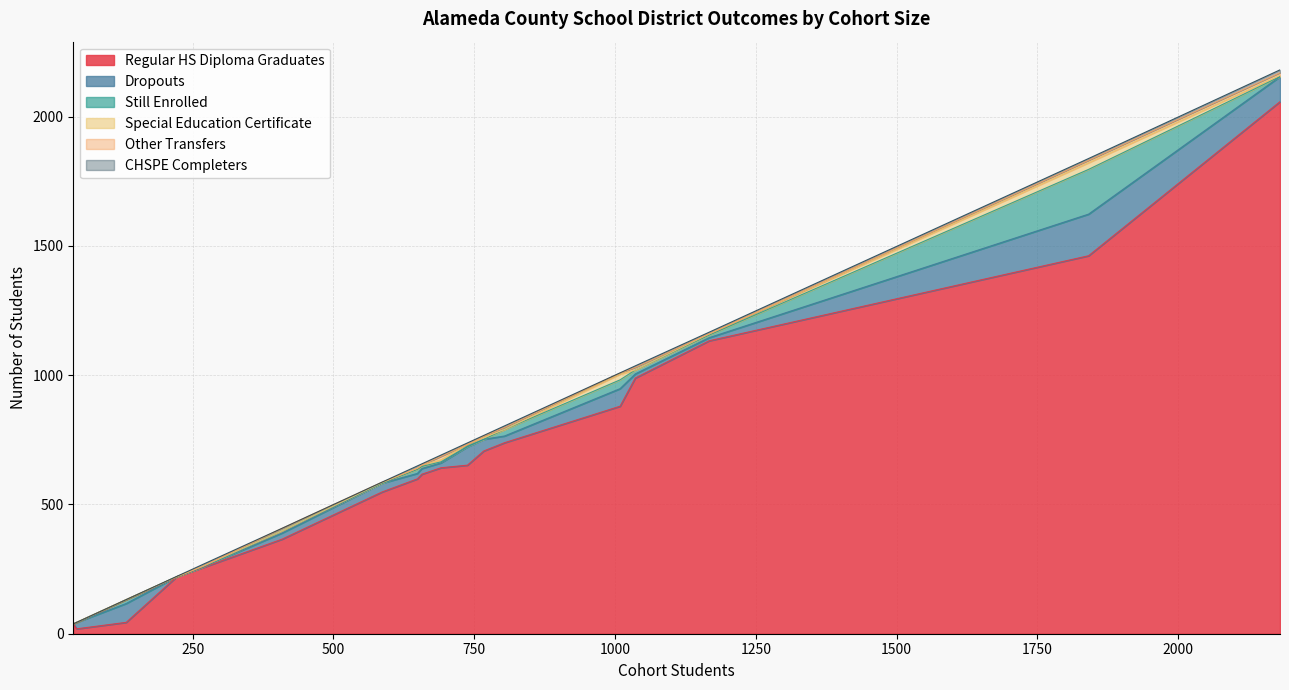

Which category has the highest value in the Still Enrolled series?

1841